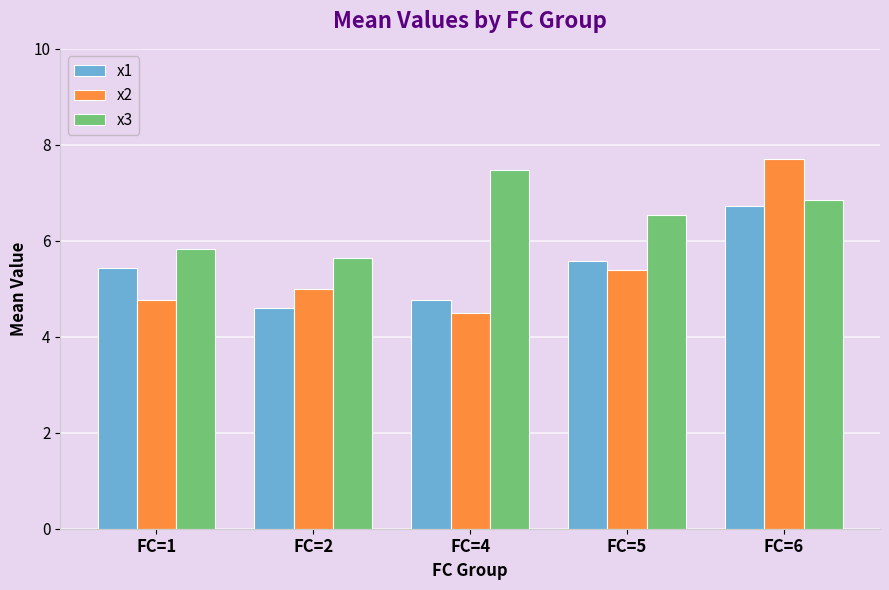

Which series changed the most between FC=2 and FC=4?

x3